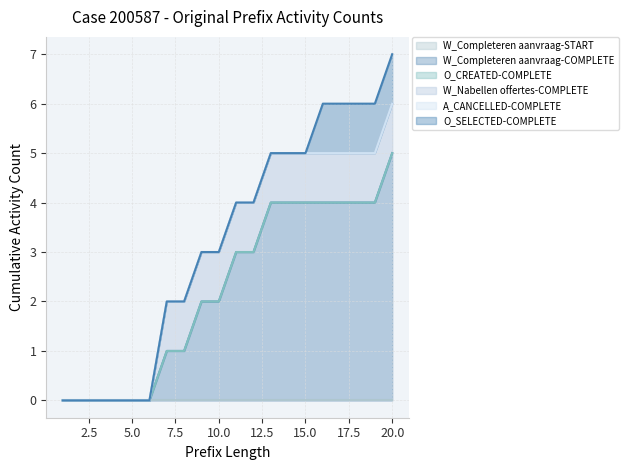

Does the chart display data point markers on the line(s)?

No